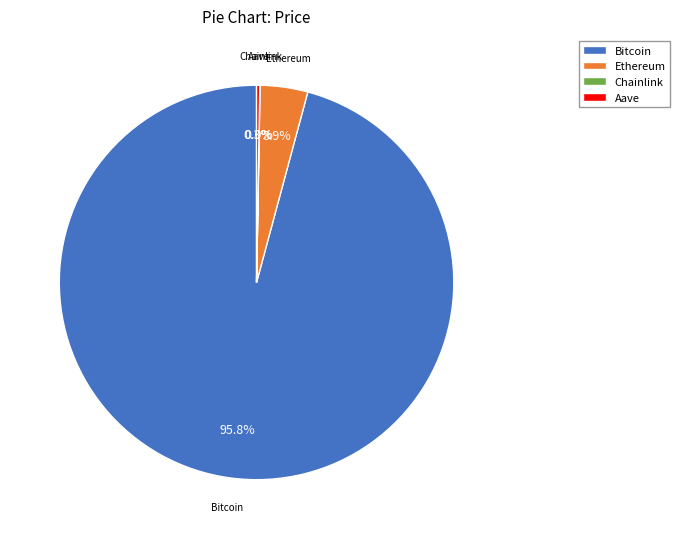

To the nearest percent, what is the difference between the largest and smallest slice percentages?

96%